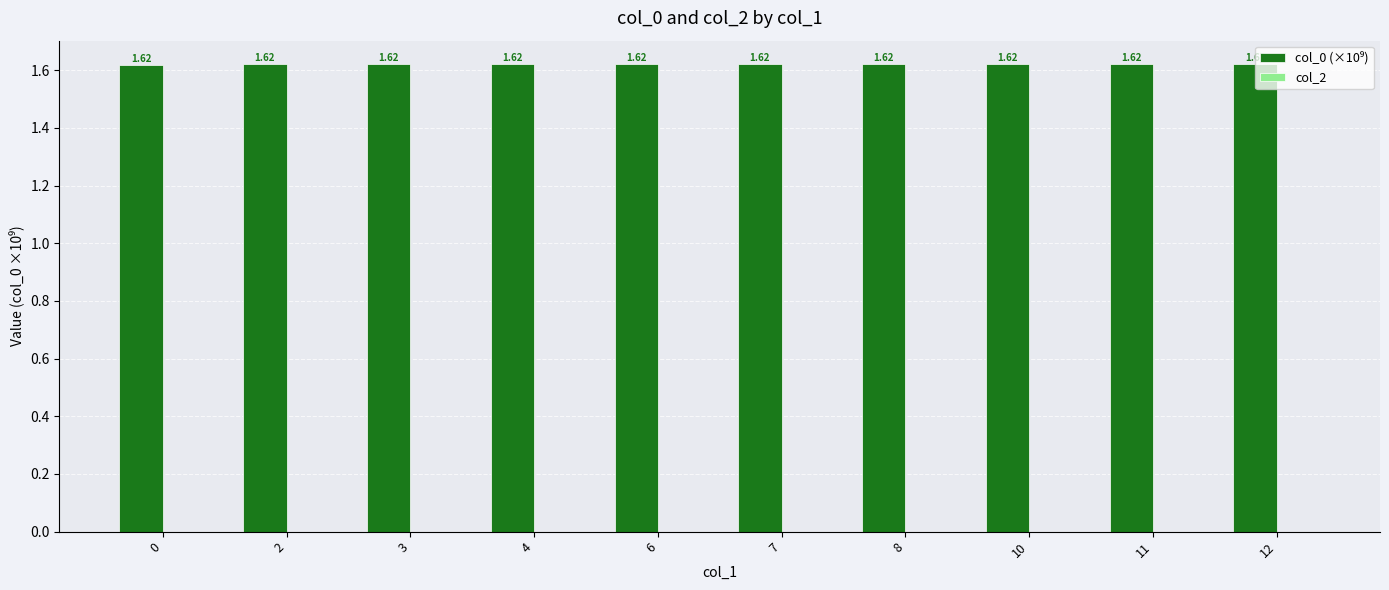

What is the sum of the values at 2 and 4?

3.2